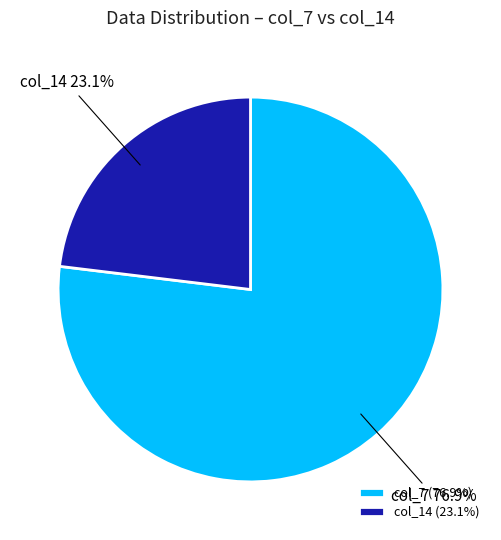

What is the largest slice in the pie chart?

col_7